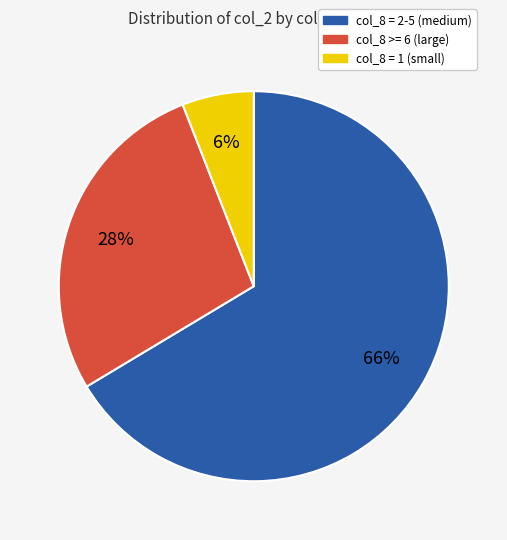

Is there a majority slice in this chart?

Yes